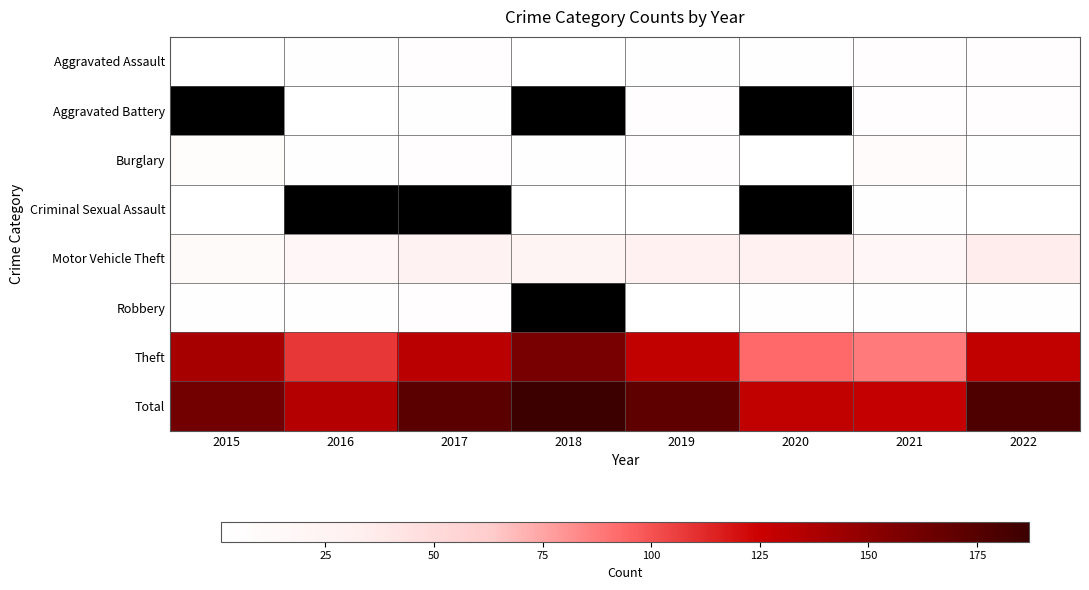

At 2018, list the series in order from largest to smallest.

Total, Theft, Motor Vehicle Theft, Burglary, Aggravated Assault, Criminal Sexual Assault, Aggravated Battery, Robbery